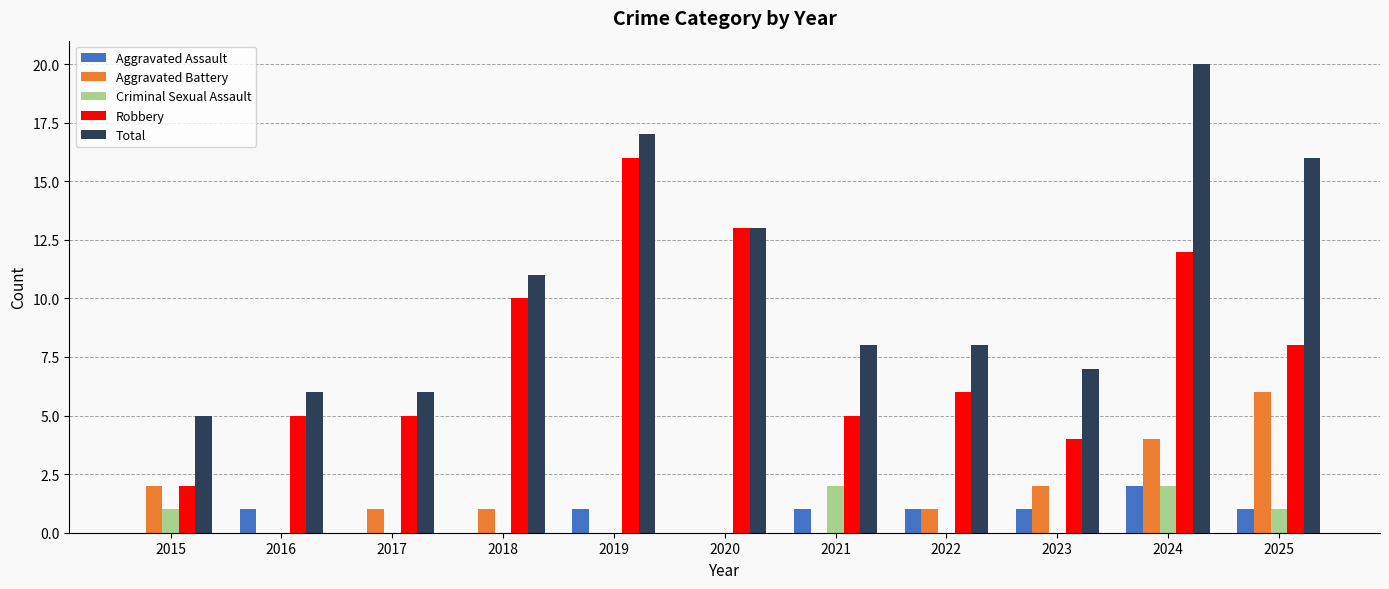

How many groups of bars are there?

11